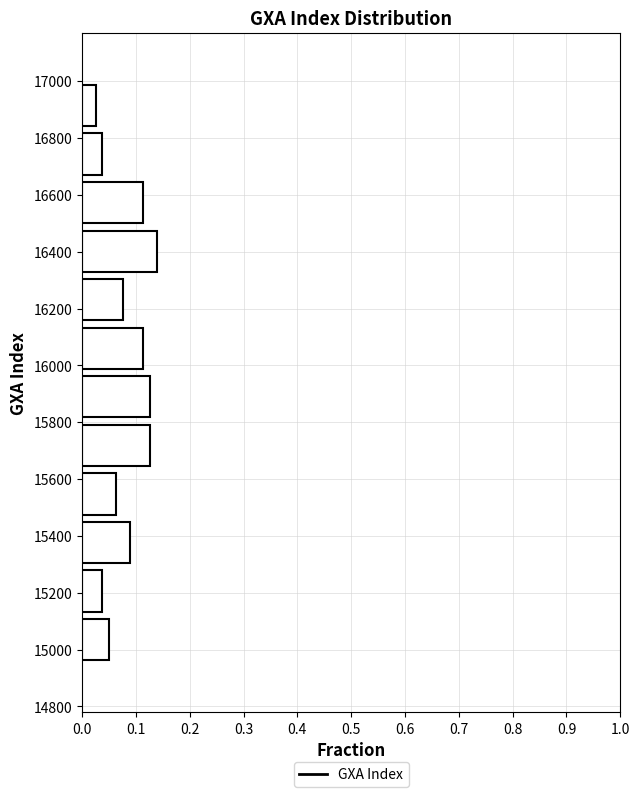

How long is the bar that spans 15640 to 15800 on the y-axis? Neither the bar edges nor the lengths are printed on the chart, so give them approximately, as read against the axes.

0.13